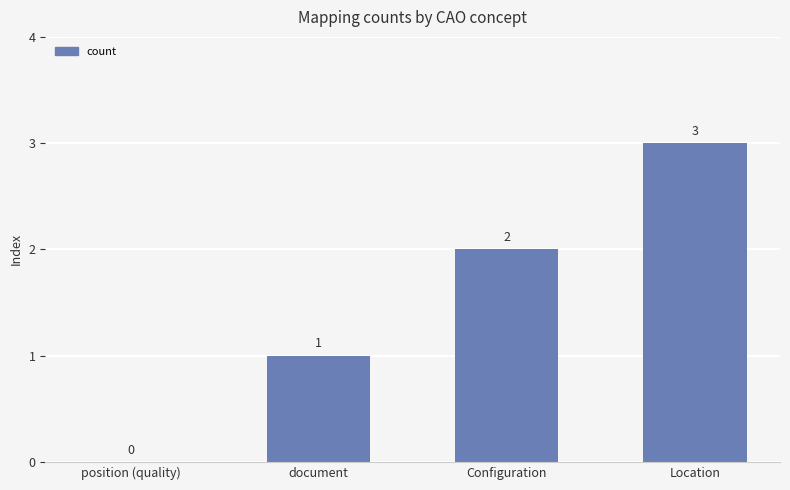

Count the values in the range 1 to 3.

3